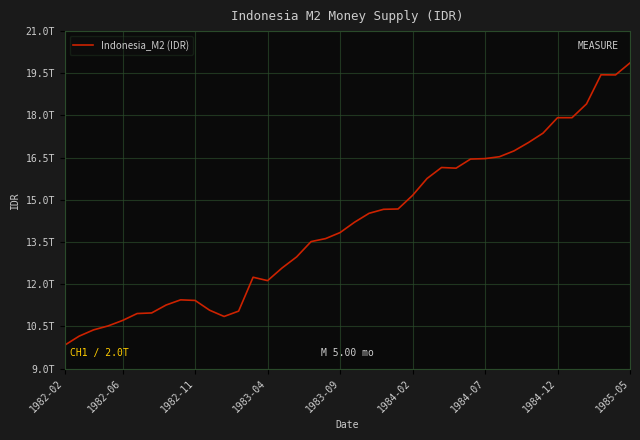

Is this an area chart (filled region under the line)?

No